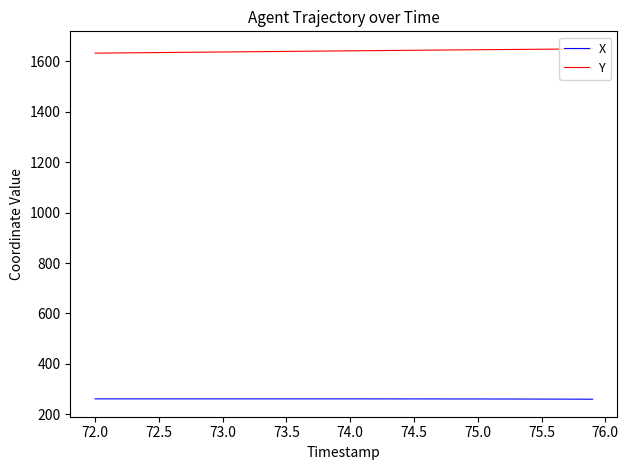

What is the minimum value for X?

259.9